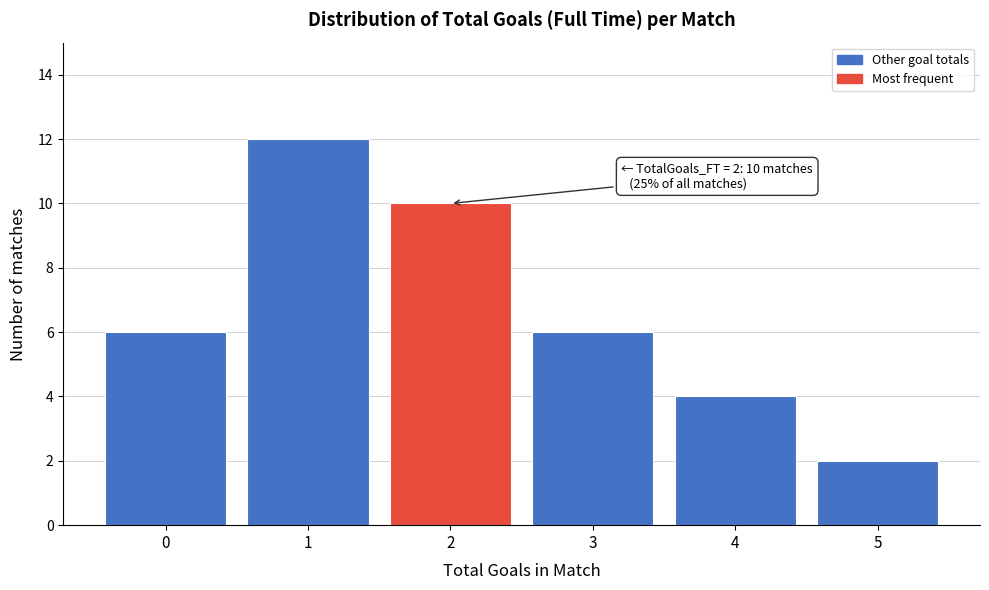

Reading left to right, transcribe all the data shown in this chart.

6	12	10	6	4	2